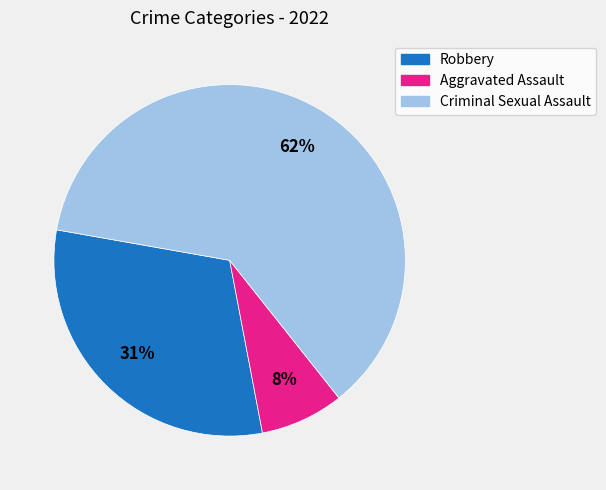

Rank the categories by value from highest to lowest.

Criminal Sexual Assault, Robbery, Aggravated Assault